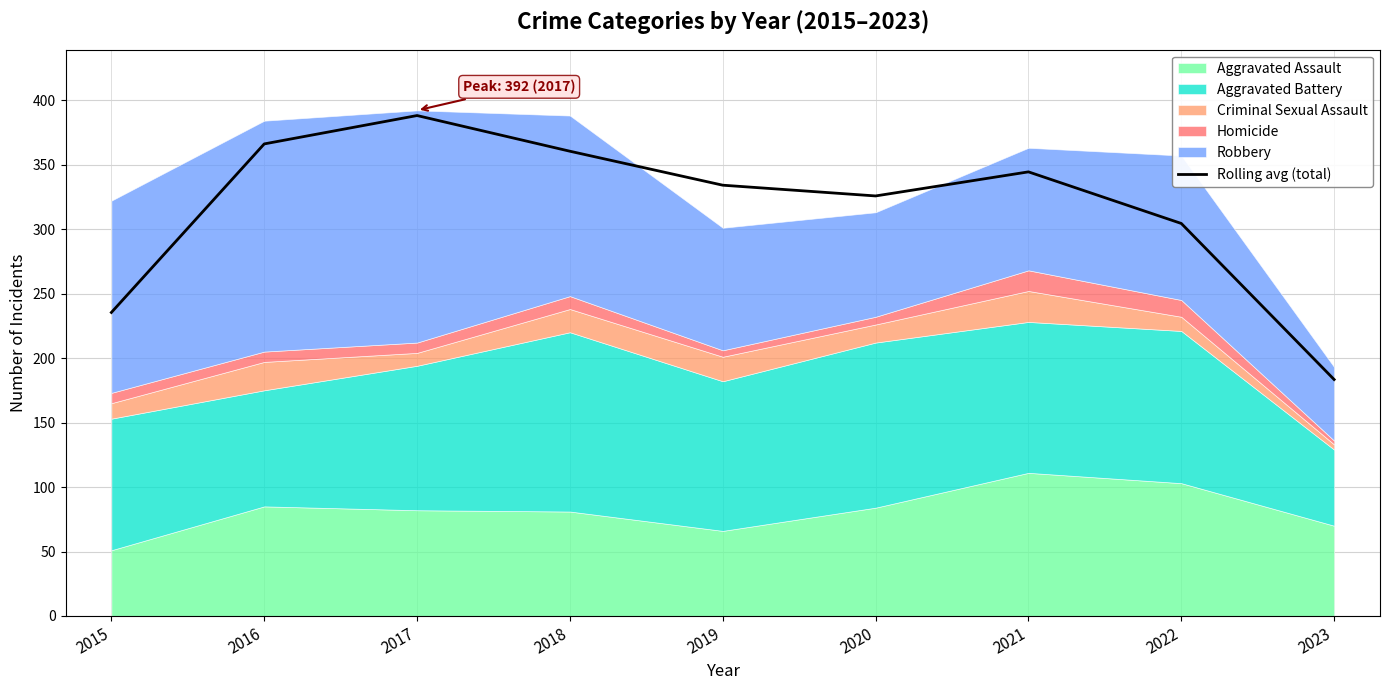

What is the value of the 1st point from the left?

235.3